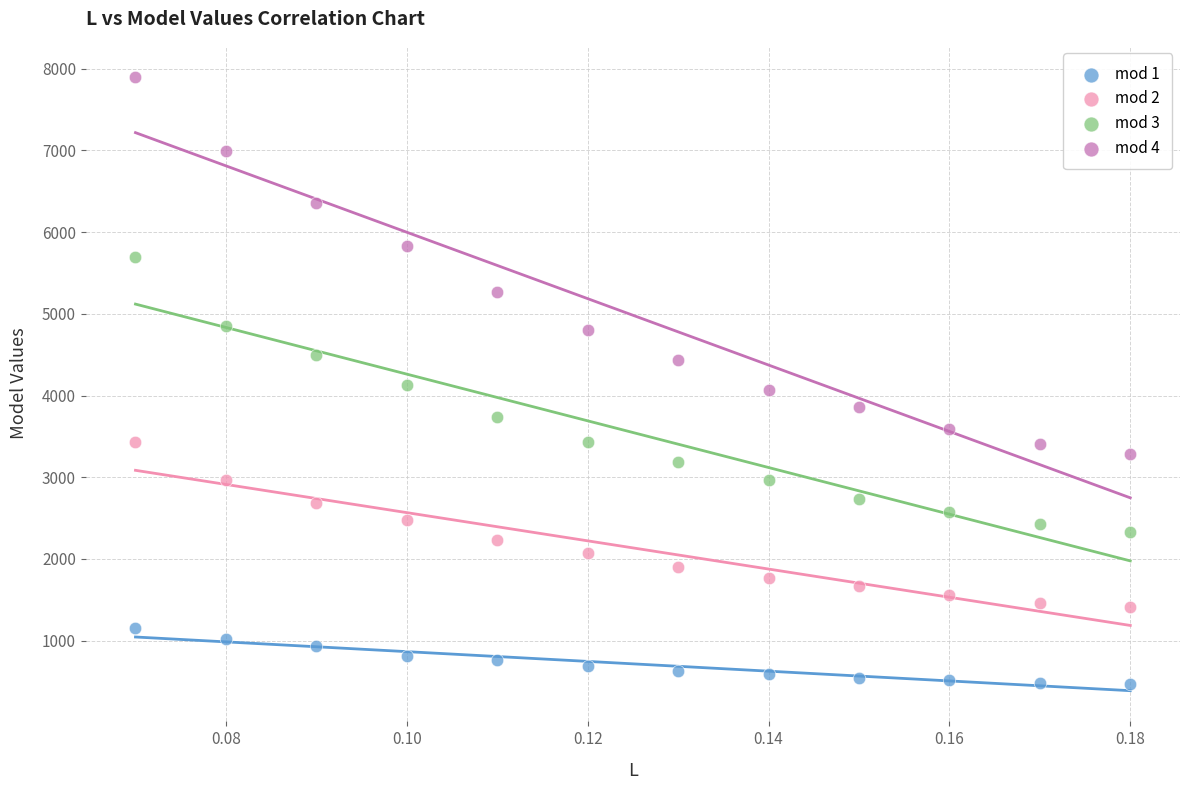

Which series reaches the maximum Y coordinate?

mod 4